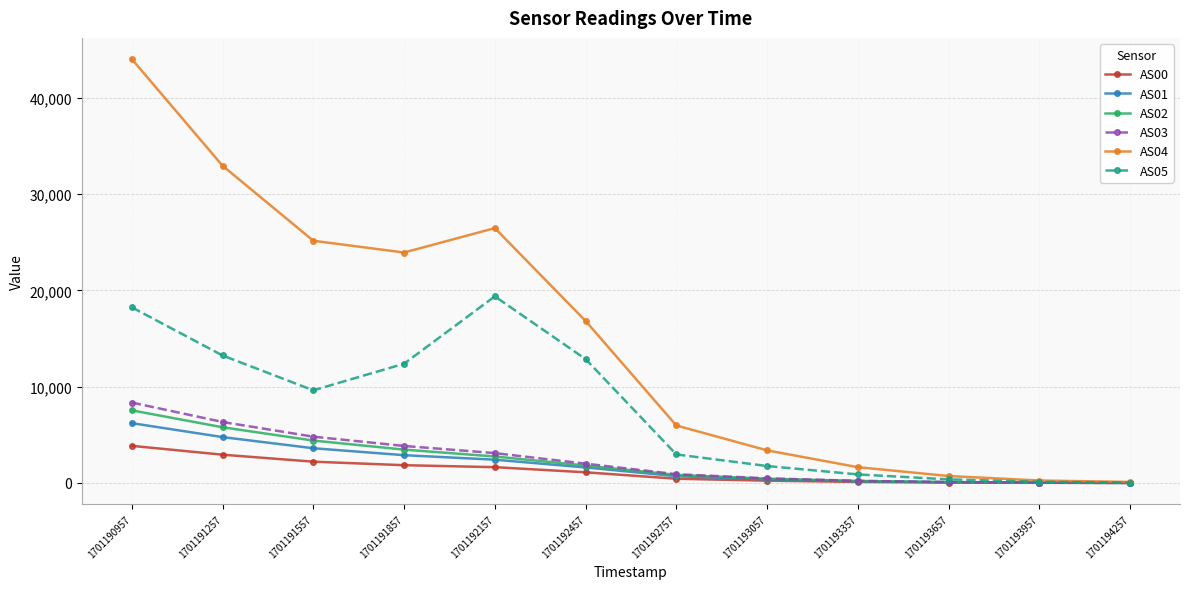

True or false: AS03 has a value of 2007 at 1701192457.

True